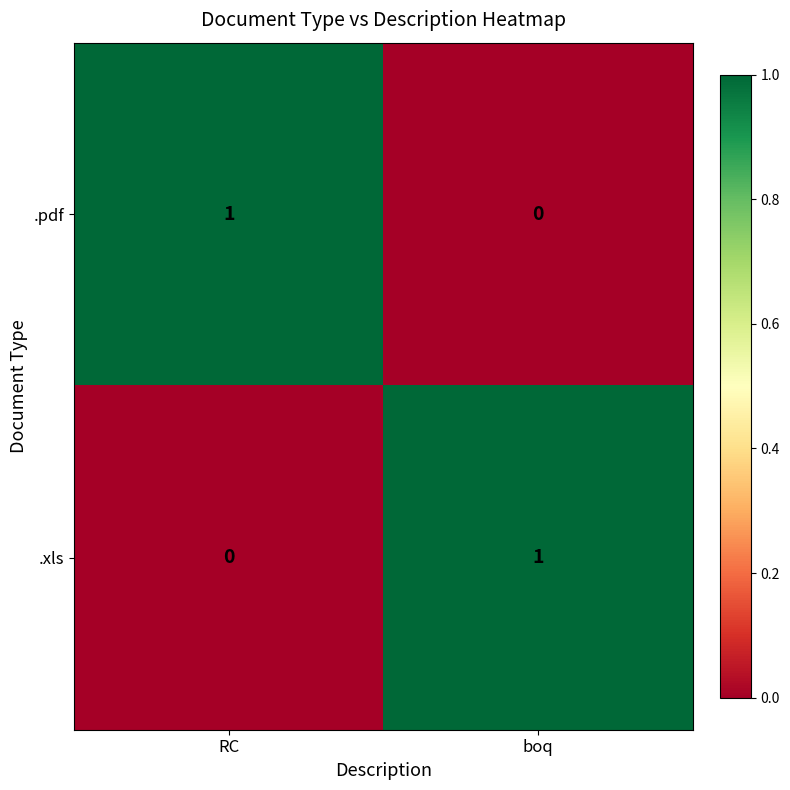

The .xls series shows 0 at RC. True or false?

True